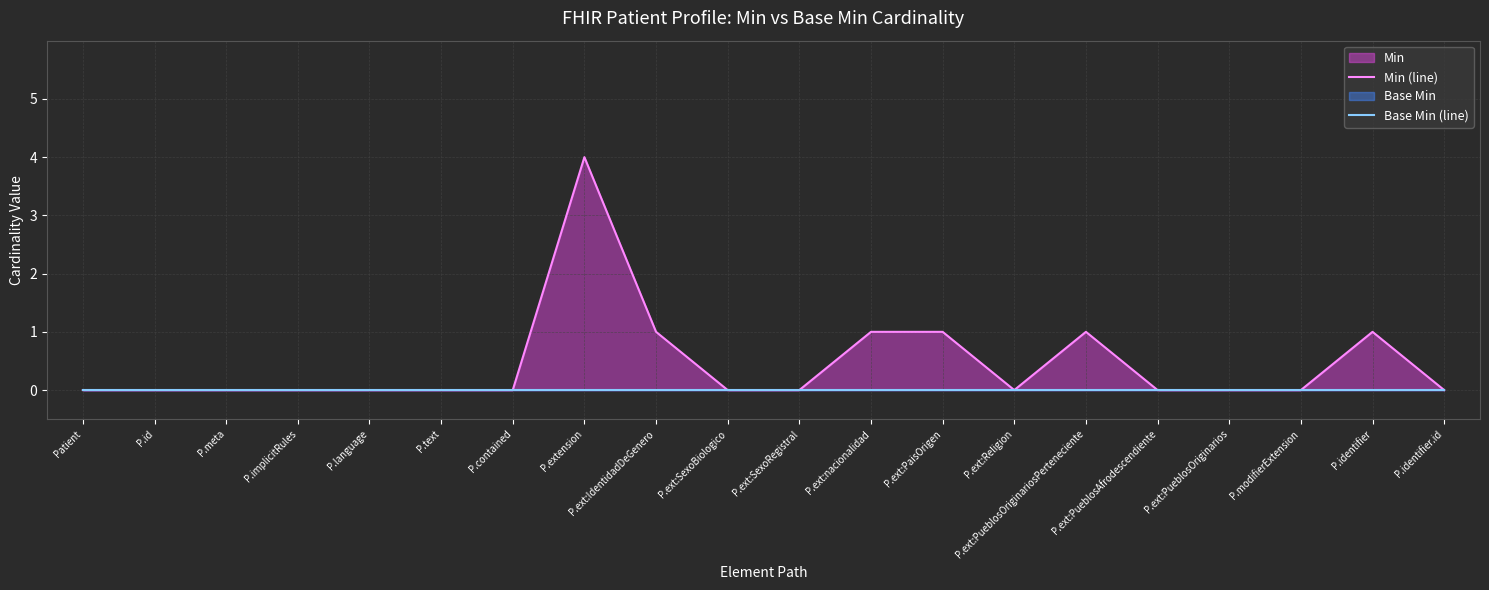

Reading left to right, transcribe all the data shown in this chart.

Min (line): 0	0	0	0	0	0	0	4	1	0	0	1	1	0	1	0	0	0	1	0
Base Min (line): 0	0	0	0	0	0	0	0	0	0	0	0	0	0	0	0	0	0	0	0